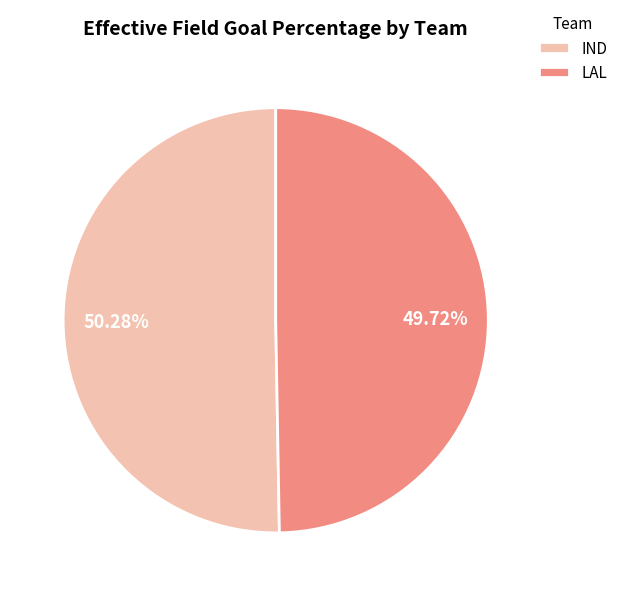

Combined, do LAL and IND account for over 50%?

Yes